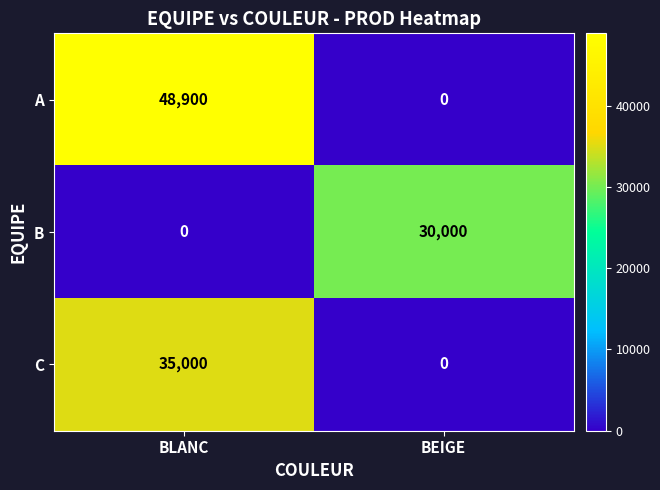

What is the difference between the B values at BEIGE and BLANC?

30000